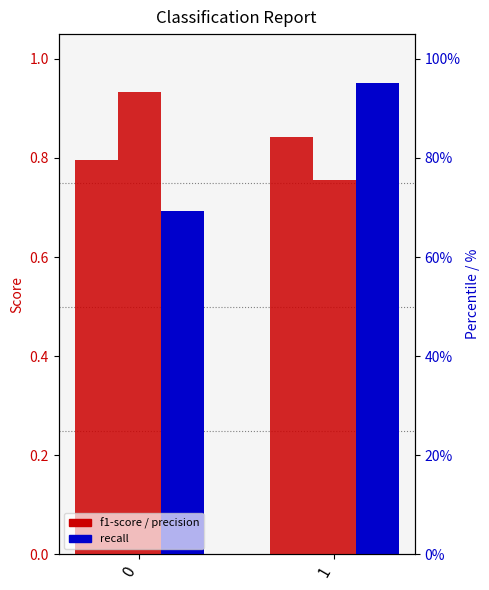

How many bars are there in each group?

3